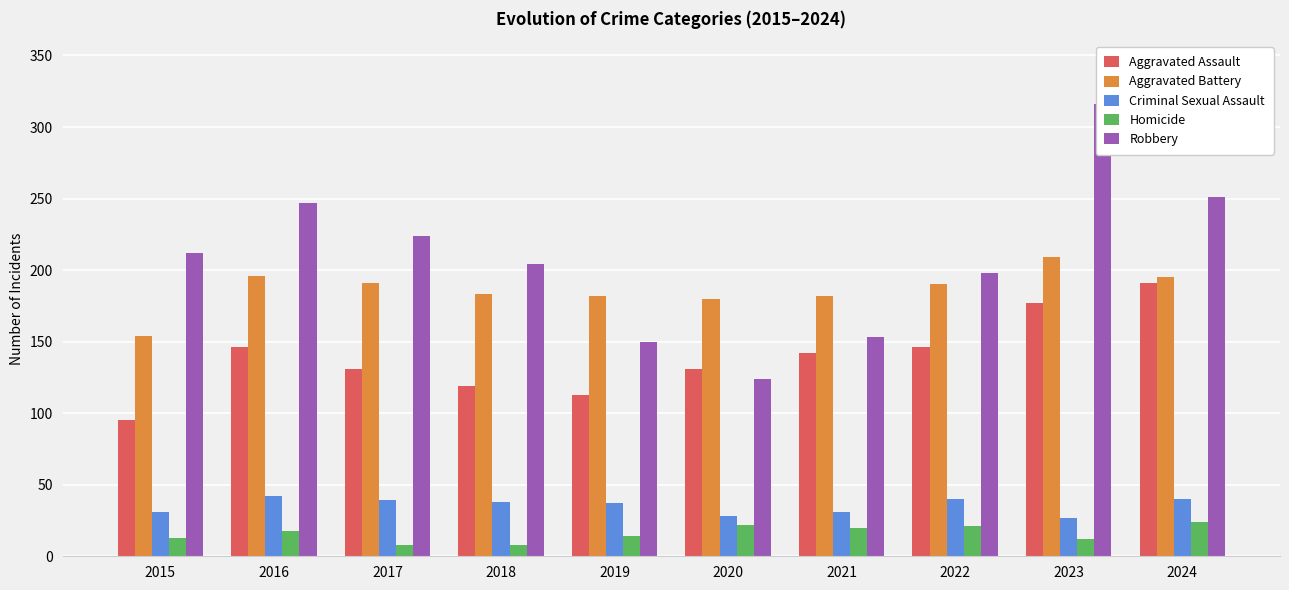

Which series changed the most between 2017 and 2022?

Robbery